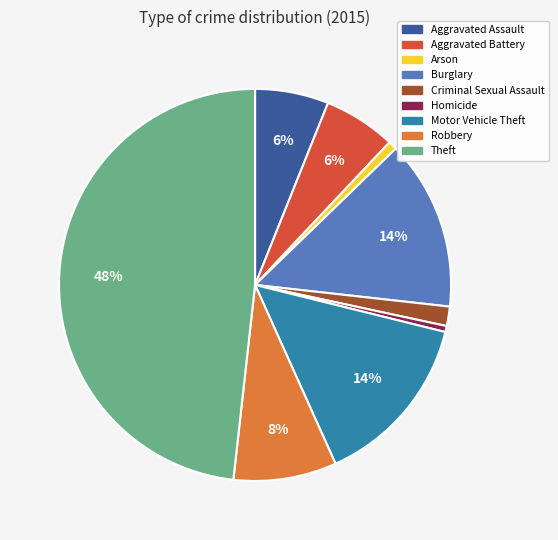

The Arson slice represents 11% of the pie. True or false?

False